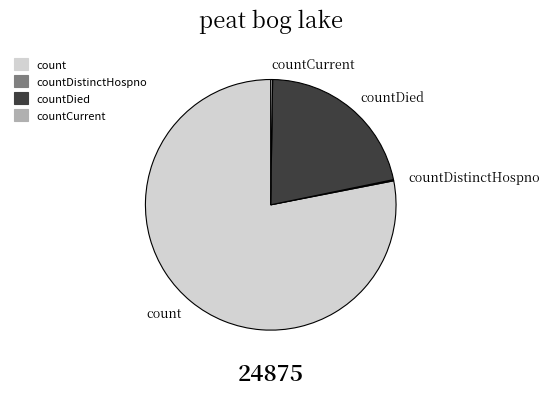

Does any single category account for the majority?

Yes